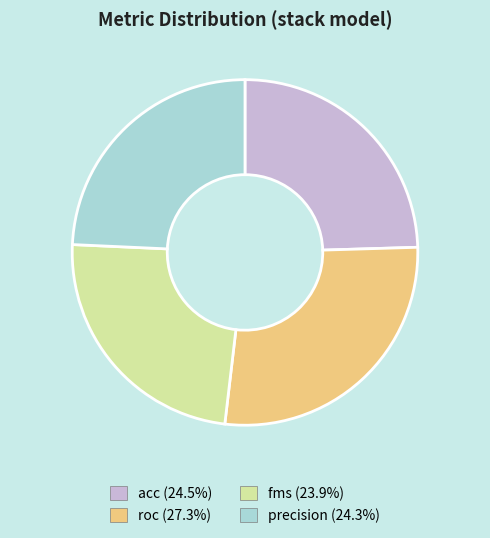

Combined, do acc and fms account for over 50%?

No